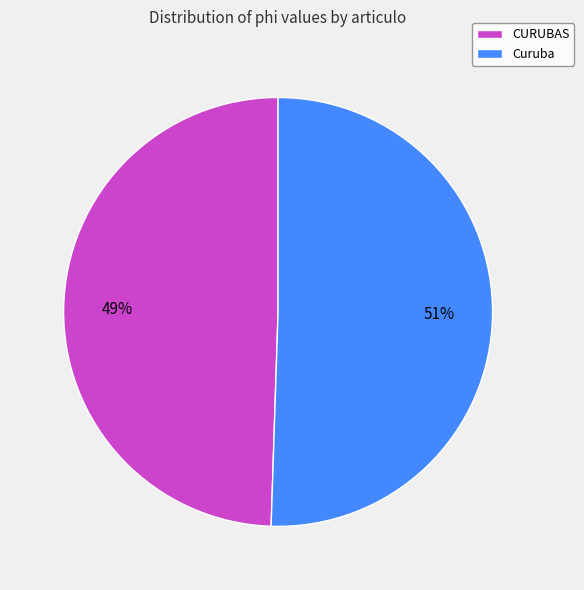

Combined, do CURUBAS and Curuba account for over 50%?

Yes